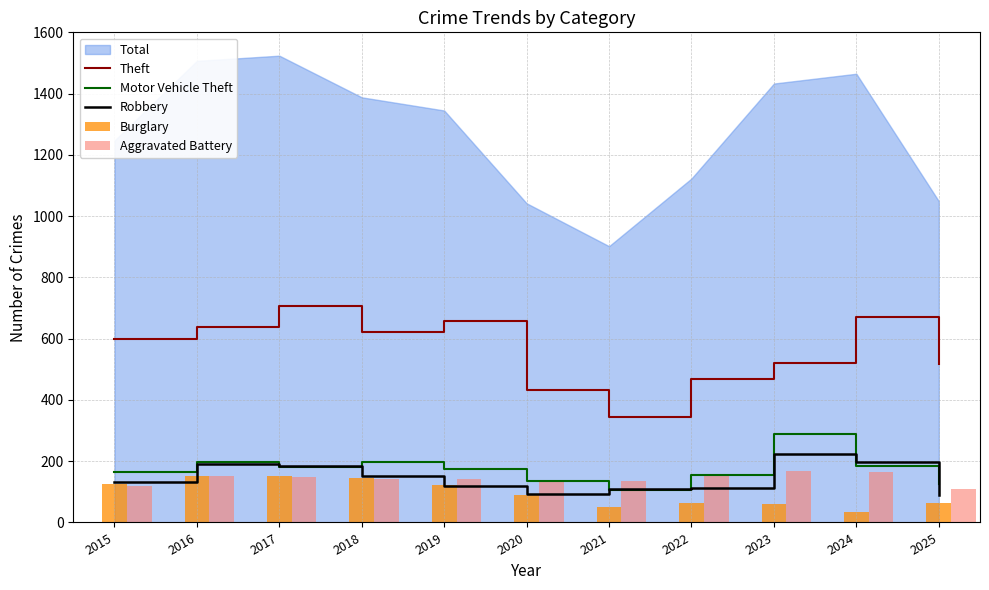

True or false: Motor Vehicle Theft and Theft cross at least once.

False